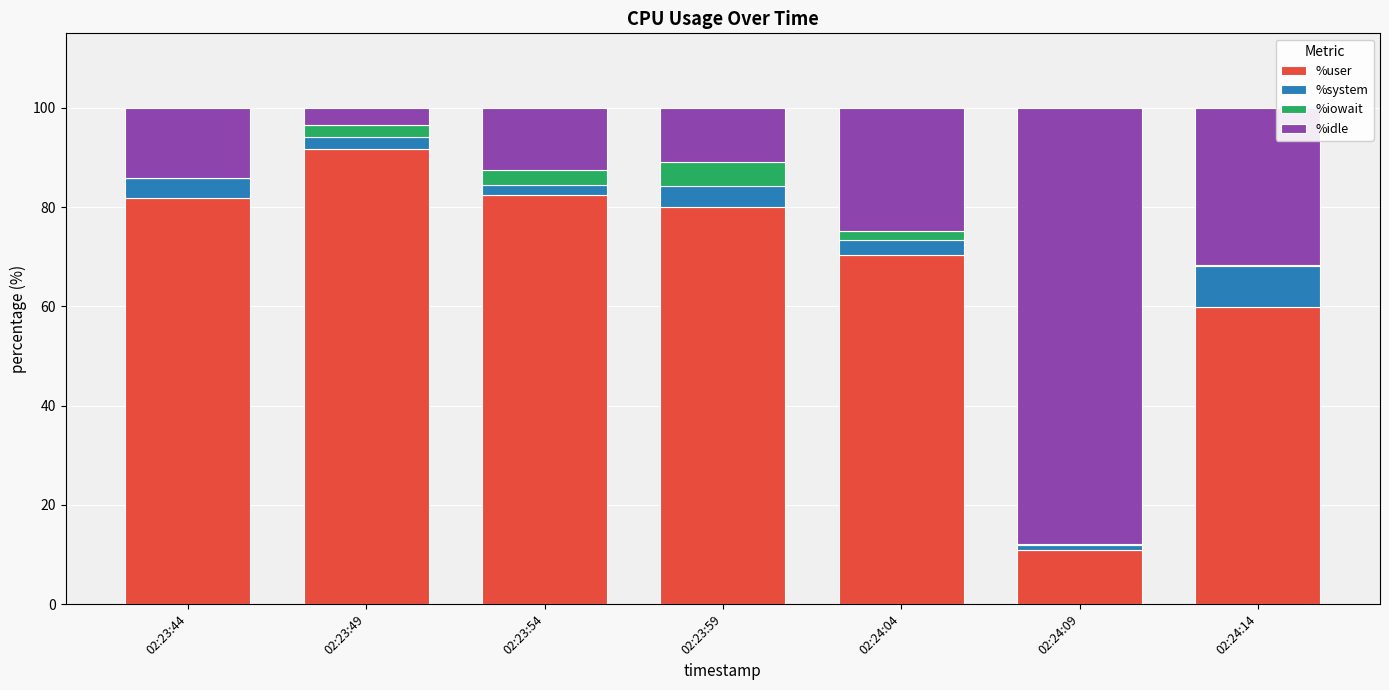

Count the number of categories in the chart.

7